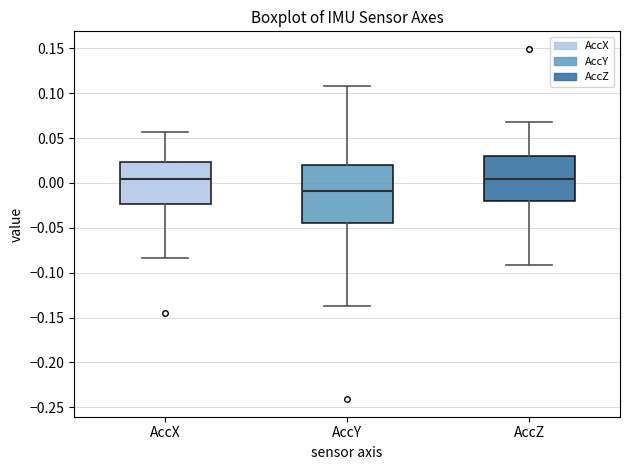

Reading left to right, read every box against the y-axis: the position of its median line, the range the box covers, and the ends of its whiskers. The values are not printed on the chart, so give them approximately, as read against the axis.

AccX: median 0.005, box -0.025 to 0.025, whiskers -0.085 to 0.055
AccY: median -0.010, box -0.045 to 0.020, whiskers -0.135 to 0.110
AccZ: median 0.005, box -0.020 to 0.030, whiskers -0.090 to 0.070